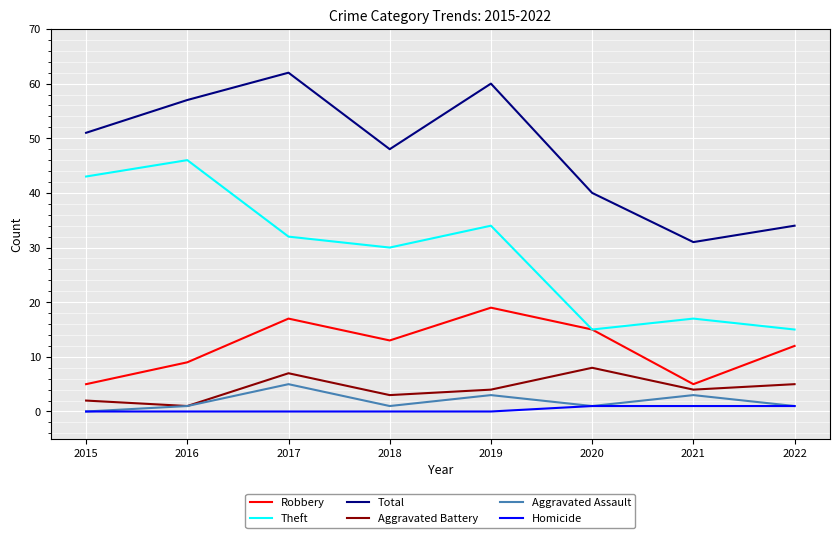

How many lines are shown in the chart?

6